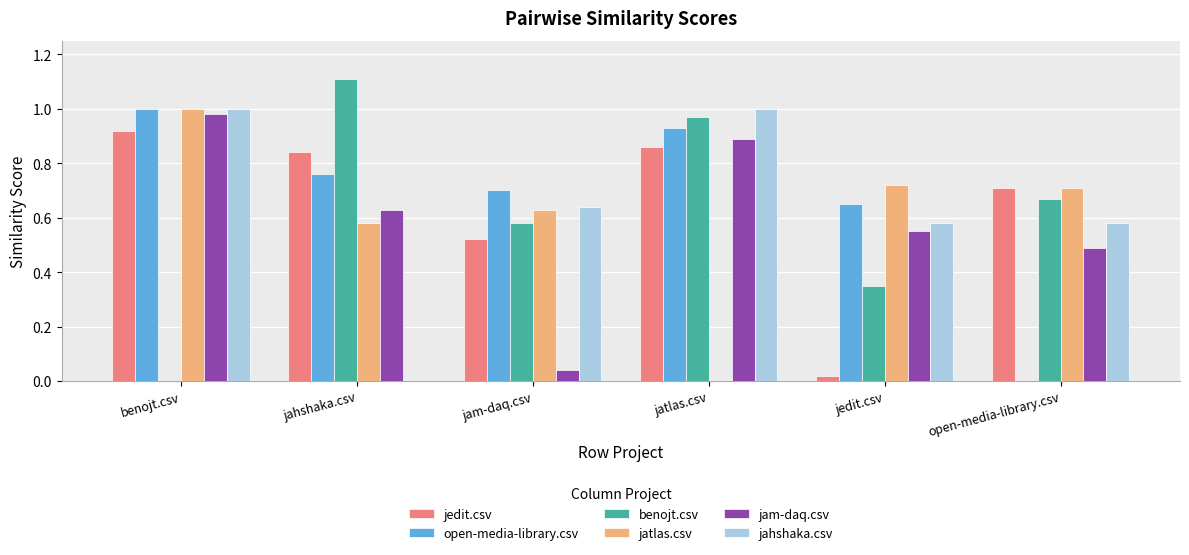

Does the chart contain stacked bars?

No